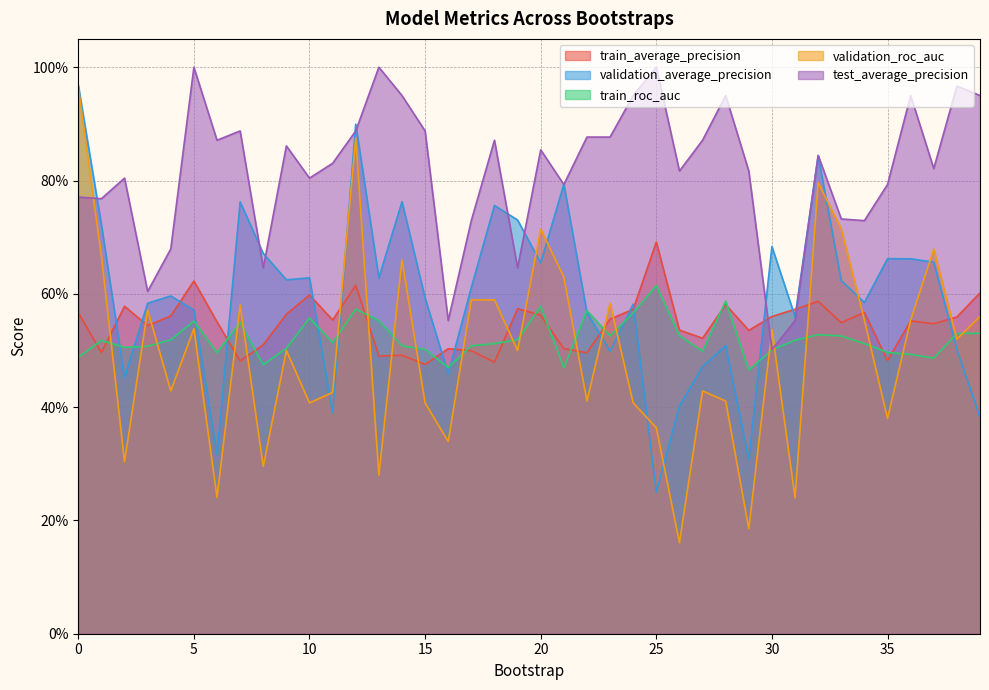

What is the difference between the highest and lowest values at 32?

0.3